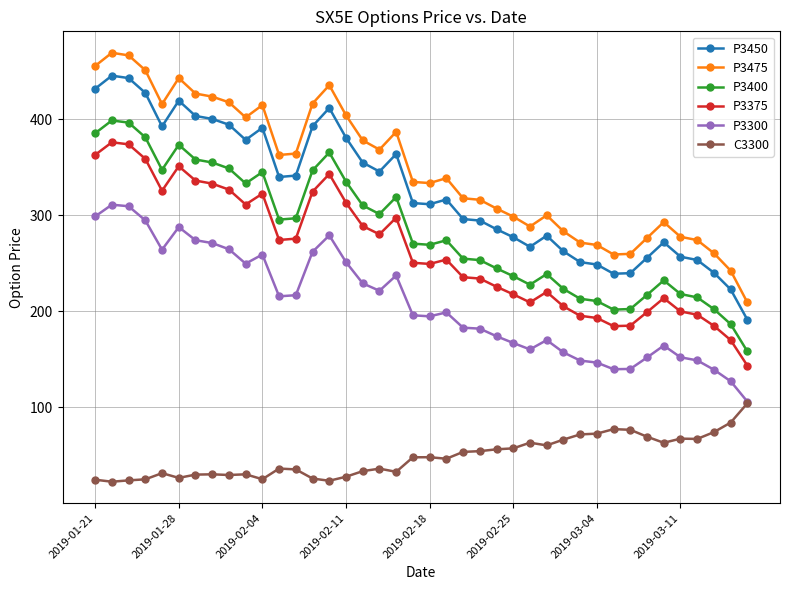

What are all the series names shown in the legend?

P3450, P3475, P3400, P3375, P3300, C3300